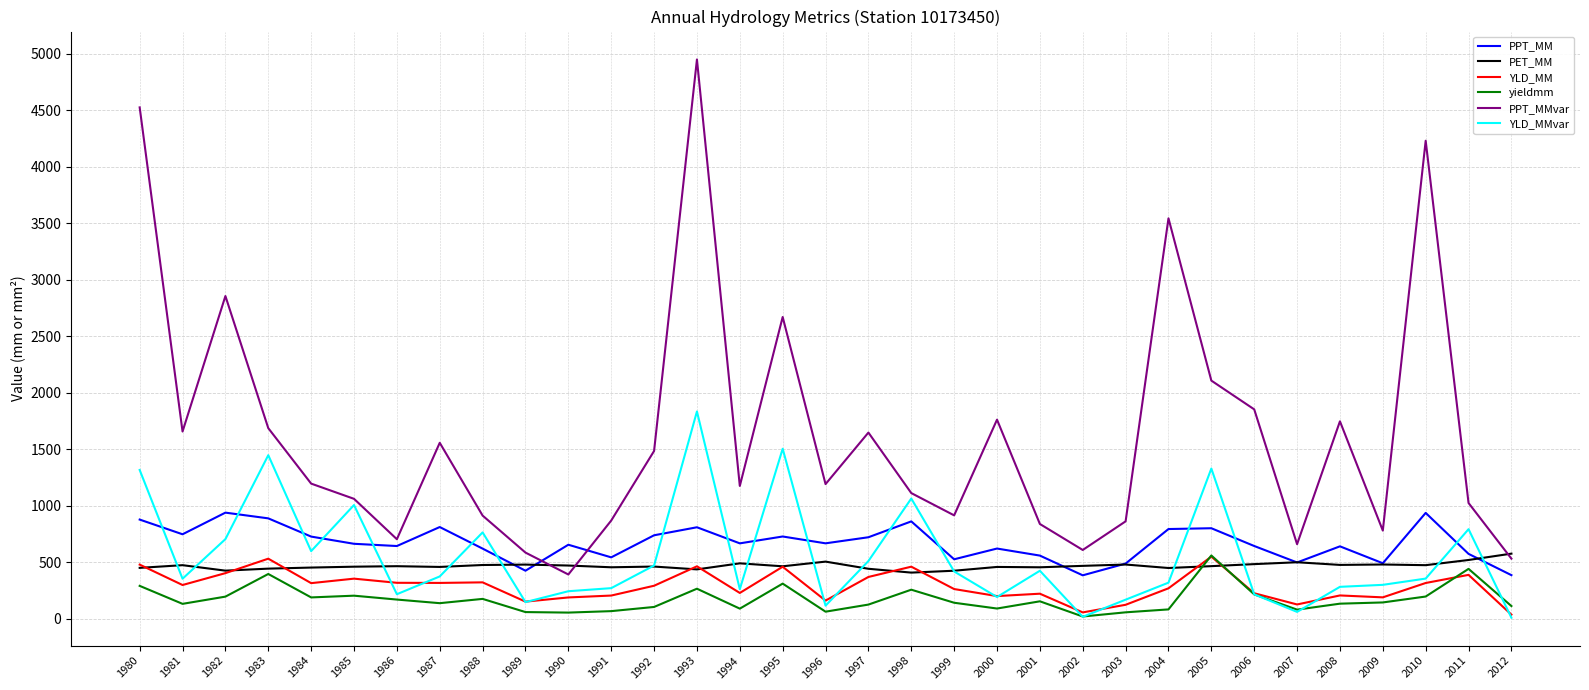

Where is the first local minimum for YLD_MM?

1981